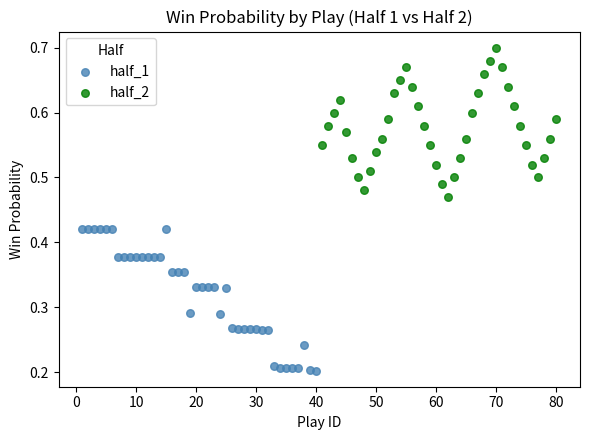

Which series contains the highest Y value?

half_2